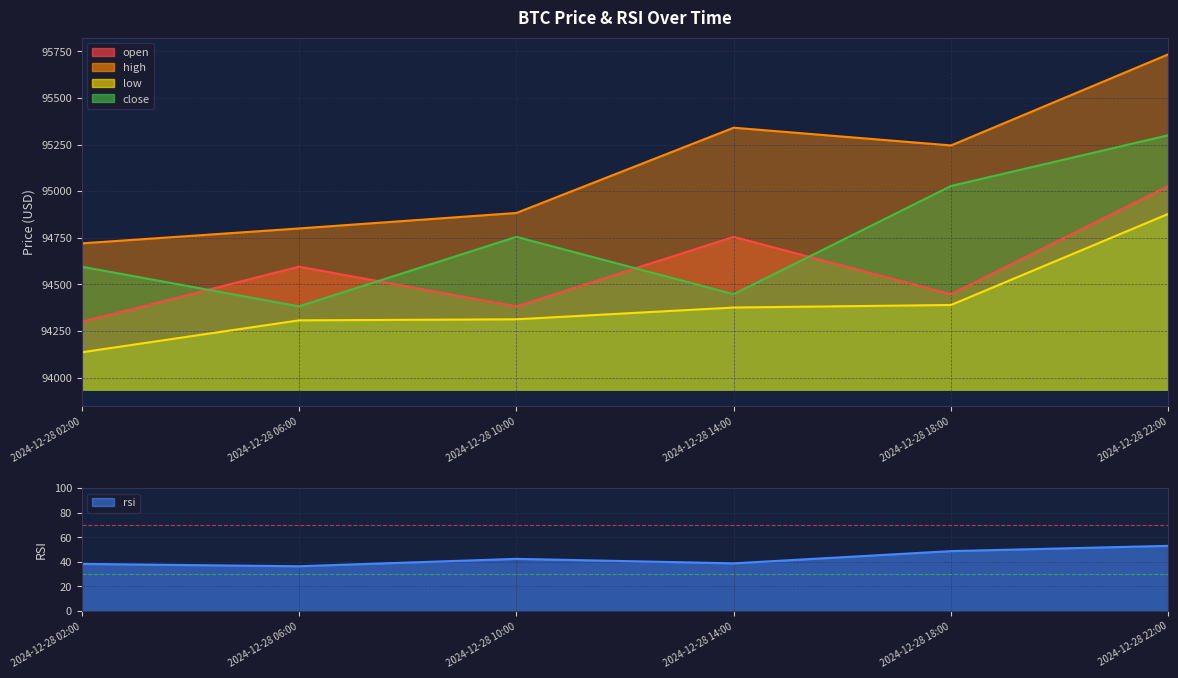

Reading left to right, what are all the values shown in this chart?

open: 2024-12-28 02:00=94299.0	2024-12-28 06:00=94594.9	2024-12-28 10:00=94382.0	2024-12-28 14:00=94754.8	2024-12-28 18:00=94447.3	2024-12-28 22:00=95027.8
high: 2024-12-28 02:00=94720.0	2024-12-28 06:00=94800.0	2024-12-28 10:00=94883.0	2024-12-28 14:00=95340.4	2024-12-28 18:00=95245.2	2024-12-28 22:00=95734.0
low: 2024-12-28 02:00=94135.7	2024-12-28 06:00=94307.0	2024-12-28 10:00=94312.7	2024-12-28 14:00=94375.8	2024-12-28 18:00=94389.4	2024-12-28 22:00=94878.3
close: 2024-12-28 02:00=94594.9	2024-12-28 06:00=94382.0	2024-12-28 10:00=94754.8	2024-12-28 14:00=94447.3	2024-12-28 18:00=95027.8	2024-12-28 22:00=95300.0
rsi: 2024-12-28 02:00=38.4	2024-12-28 06:00=36.4	2024-12-28 10:00=42.5	2024-12-28 14:00=38.8	2024-12-28 18:00=48.8	2024-12-28 22:00=53.1